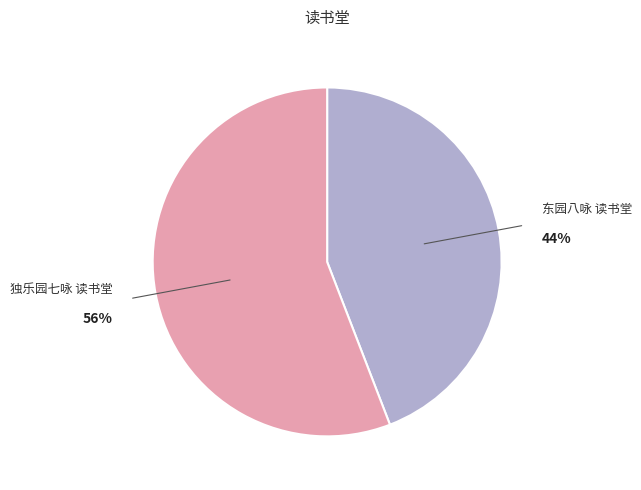

Which category has the smallest portion of the pie?

东园八咏 读书堂